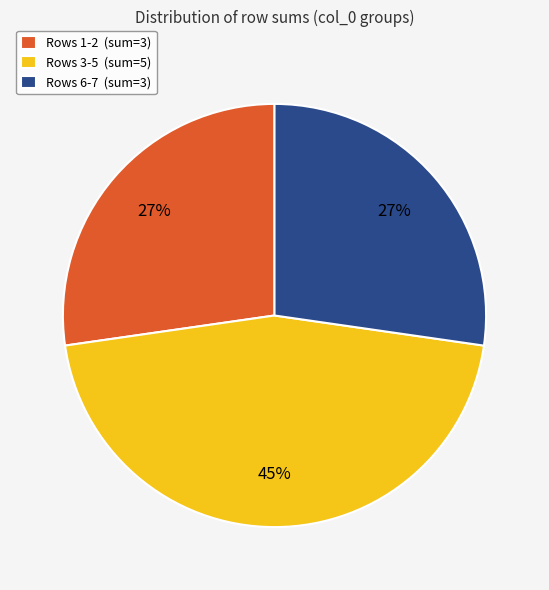

To the nearest percent, what is the difference between the largest and smallest slice percentages?

18%